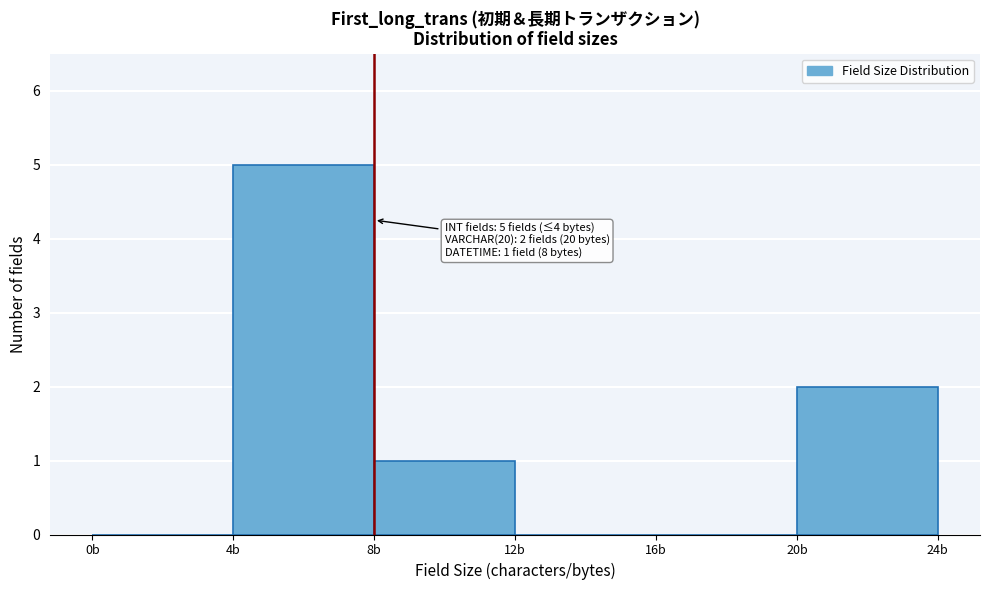

Over which range of the x-axis is the bar tallest?

4 to 8